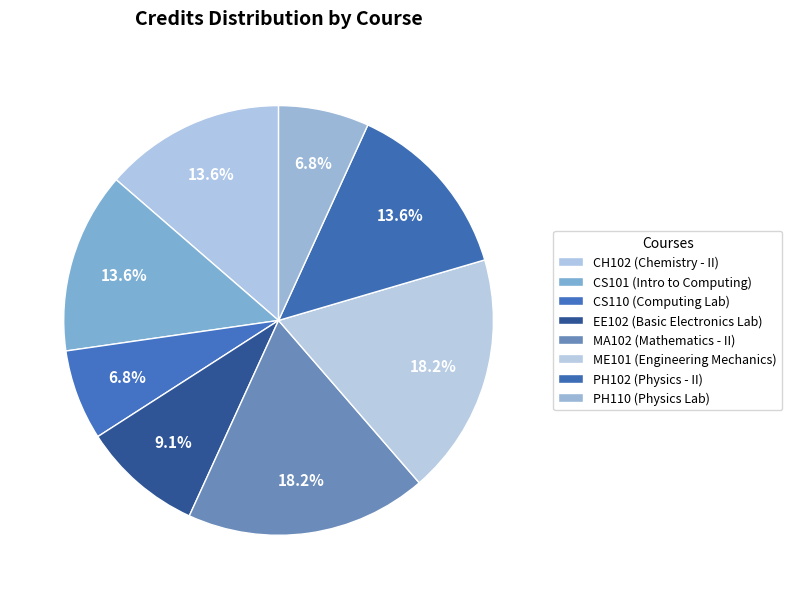

To the nearest percent, what is the combined percentage of CH102 and ME101?

32%